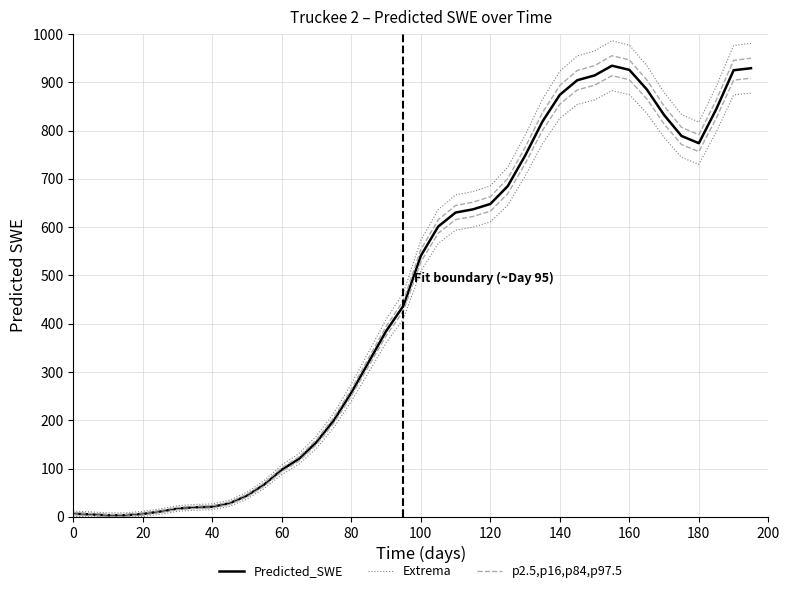

List the series in order of their peak value, highest first.

Extrema, p2.5,p16,p84,p97.5, Predicted_SWE